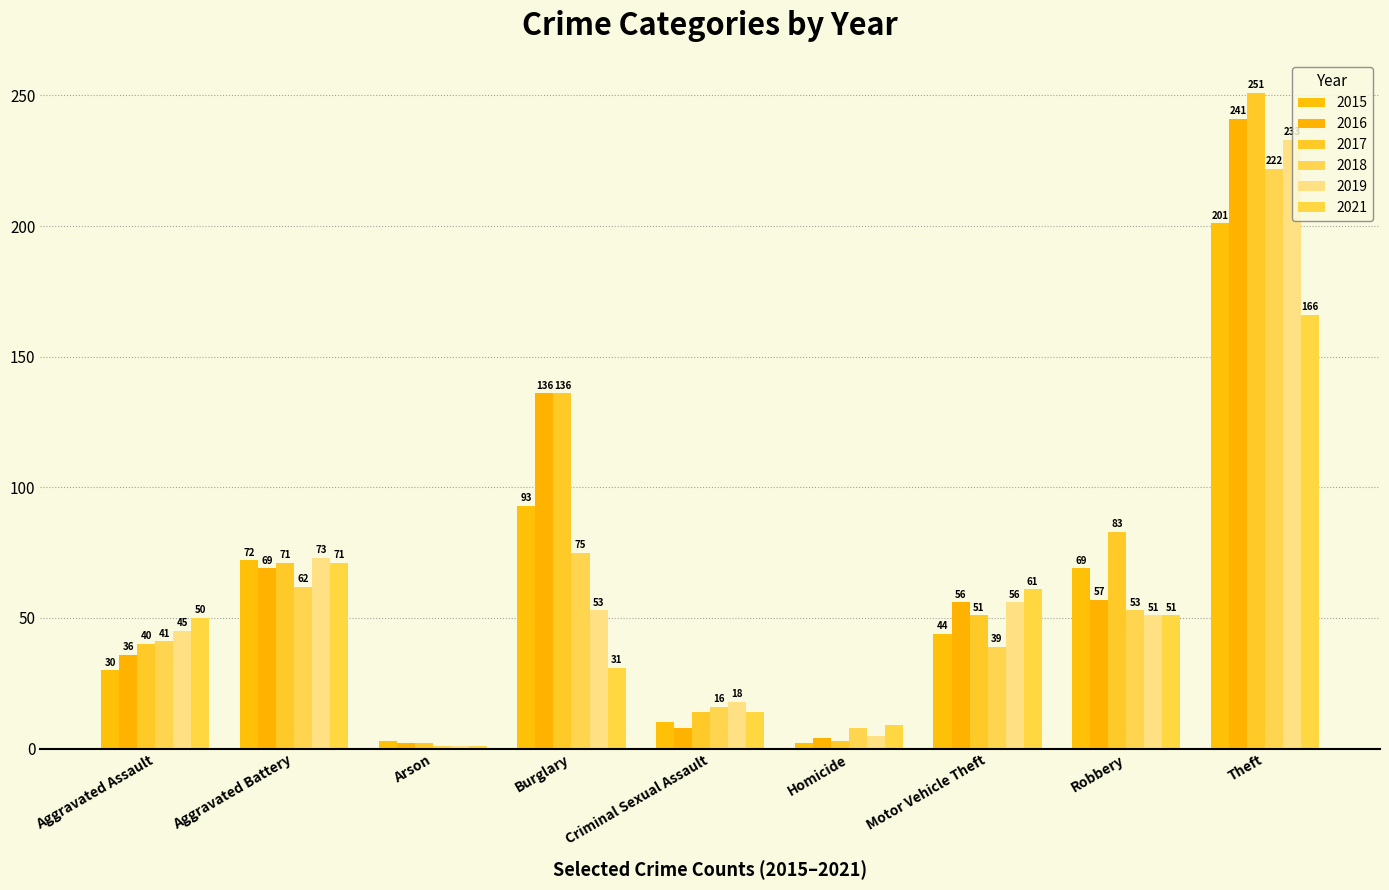

What is the sum of all 2016 values?

609